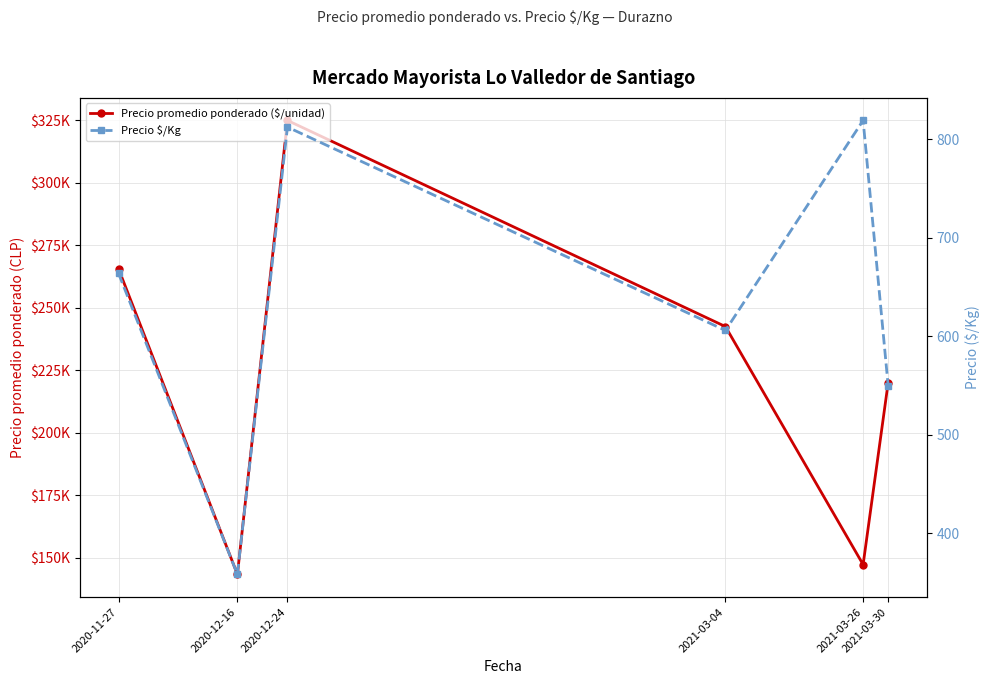

Where is Precio $/Kg nearest to the value 588?

2021-03-04